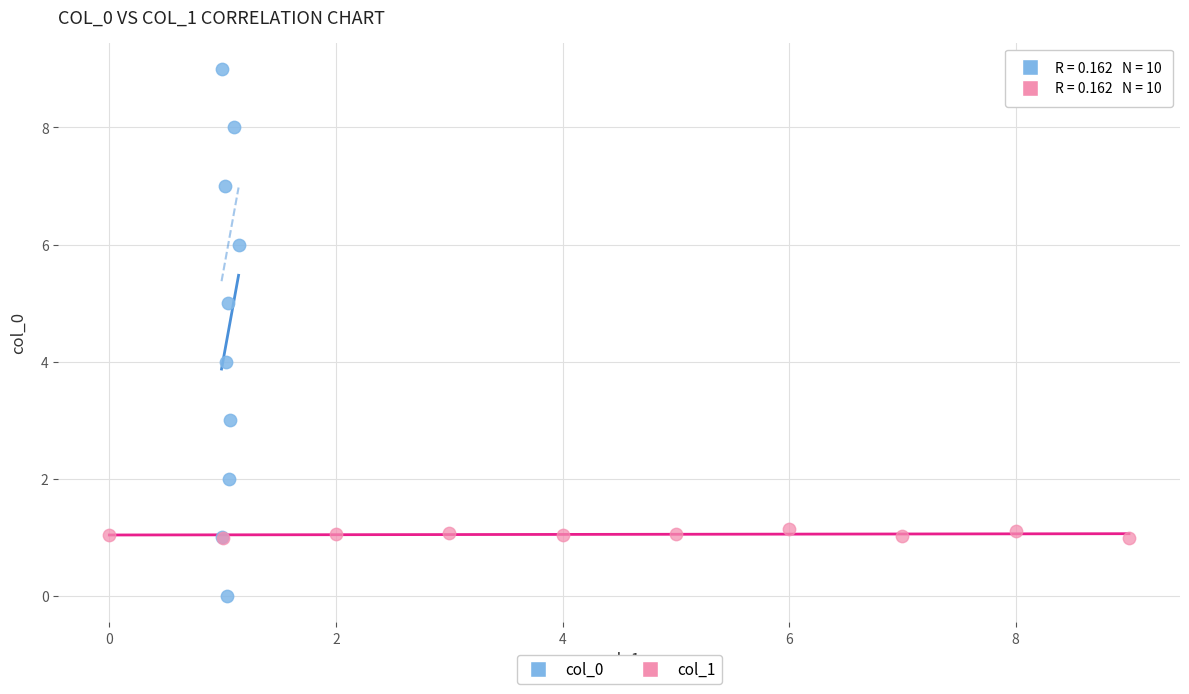

Which series reaches the minimum Y coordinate?

col_0